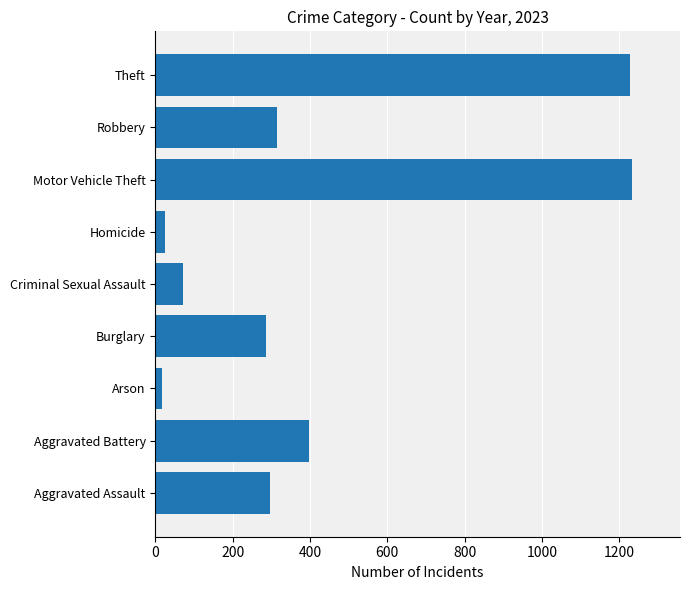

What is the minimum value shown in the chart?

18